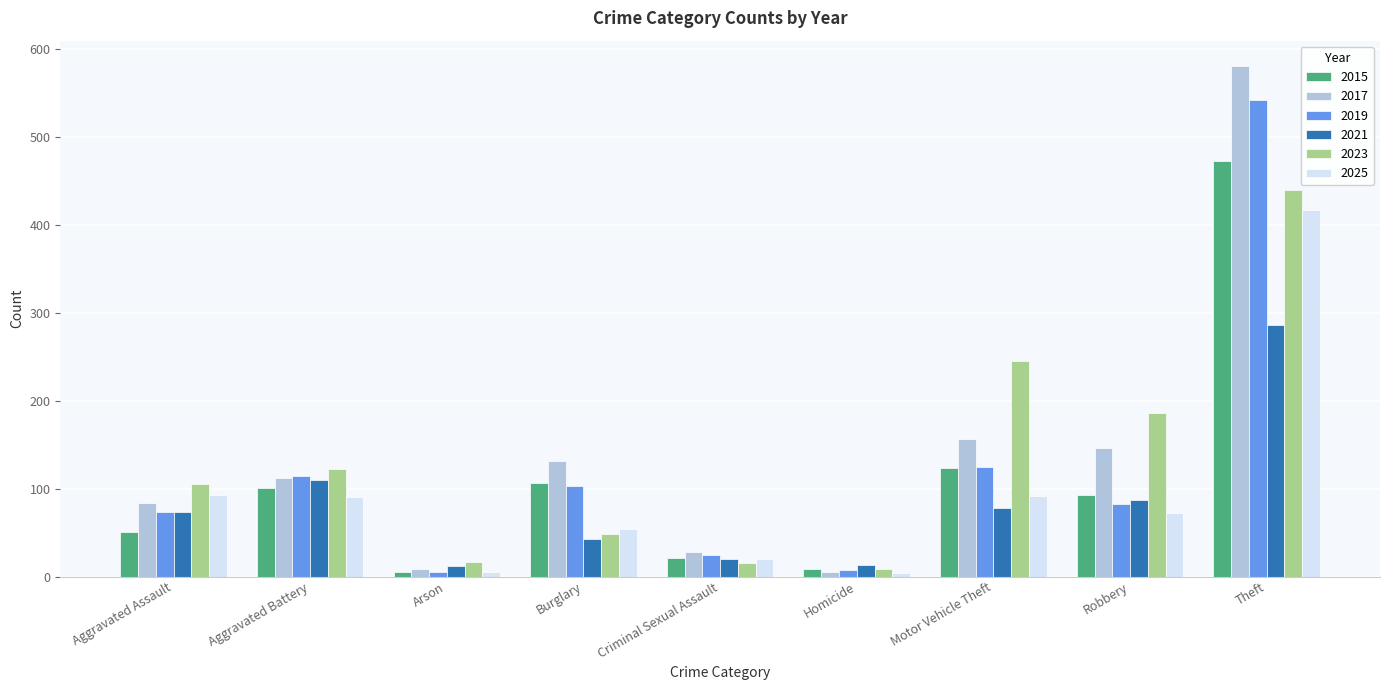

Which series has the widest spread of values?

2017